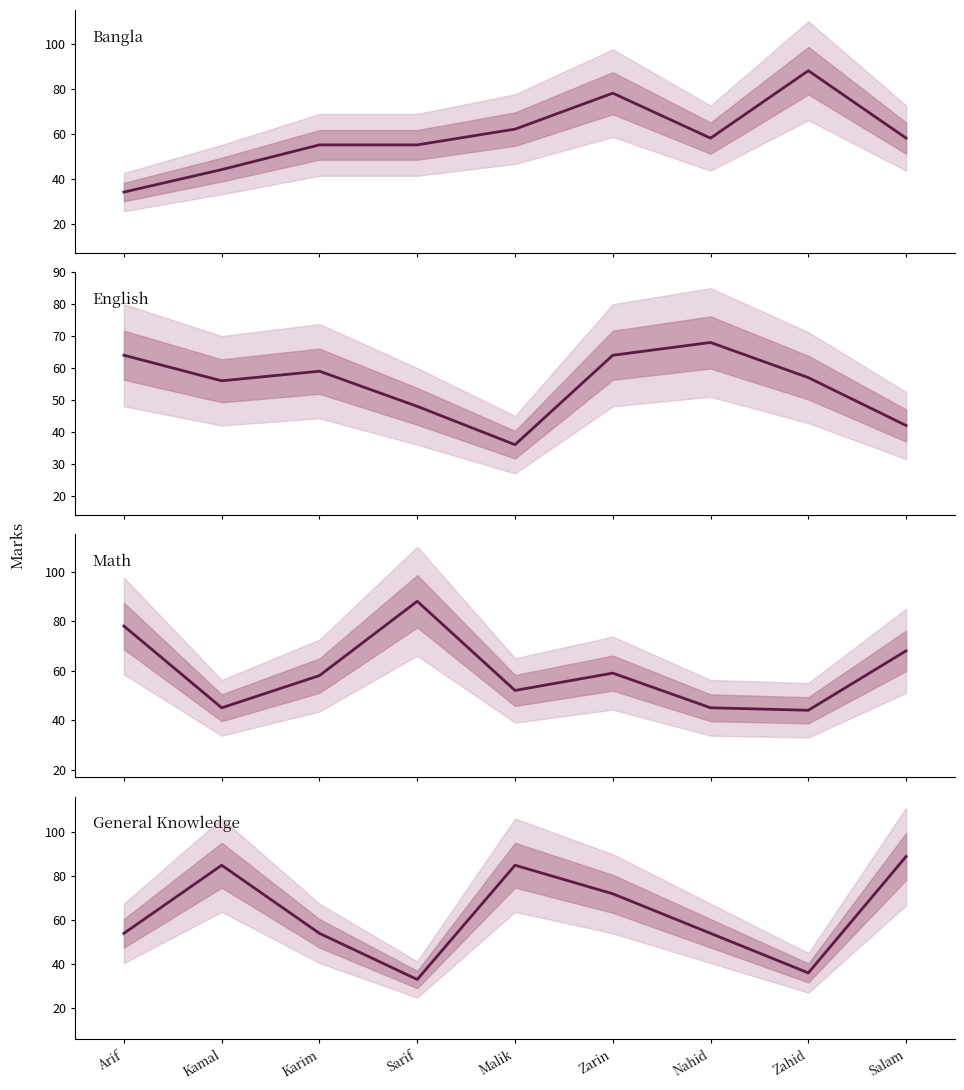

At which category is the sum across all series the highest?

Zarin